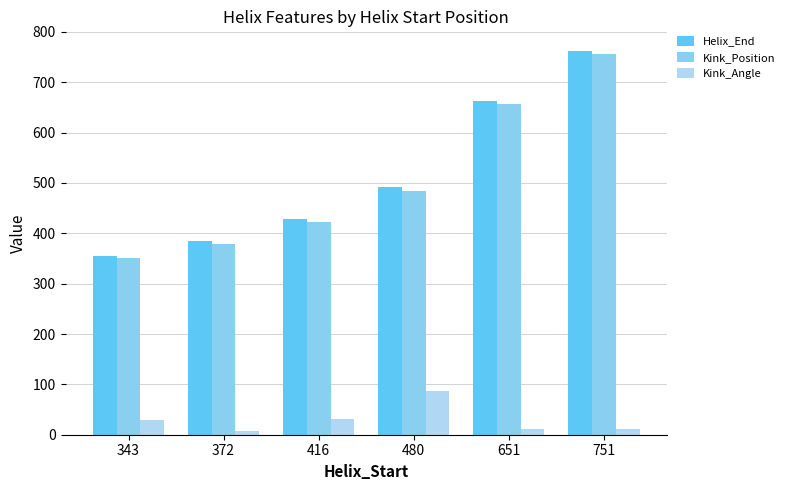

What is the value of the Kink_Angle bar at the 3rd from the left?

31.4